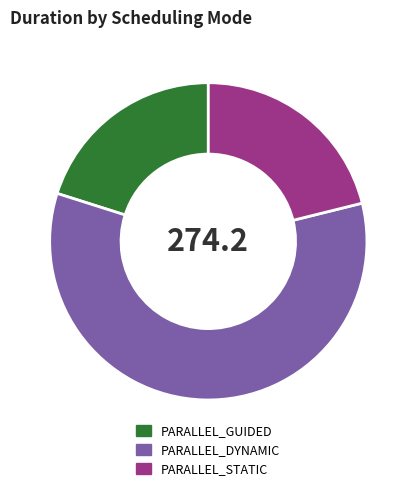

Which slice is the largest?

PARALLEL_DYNAMIC